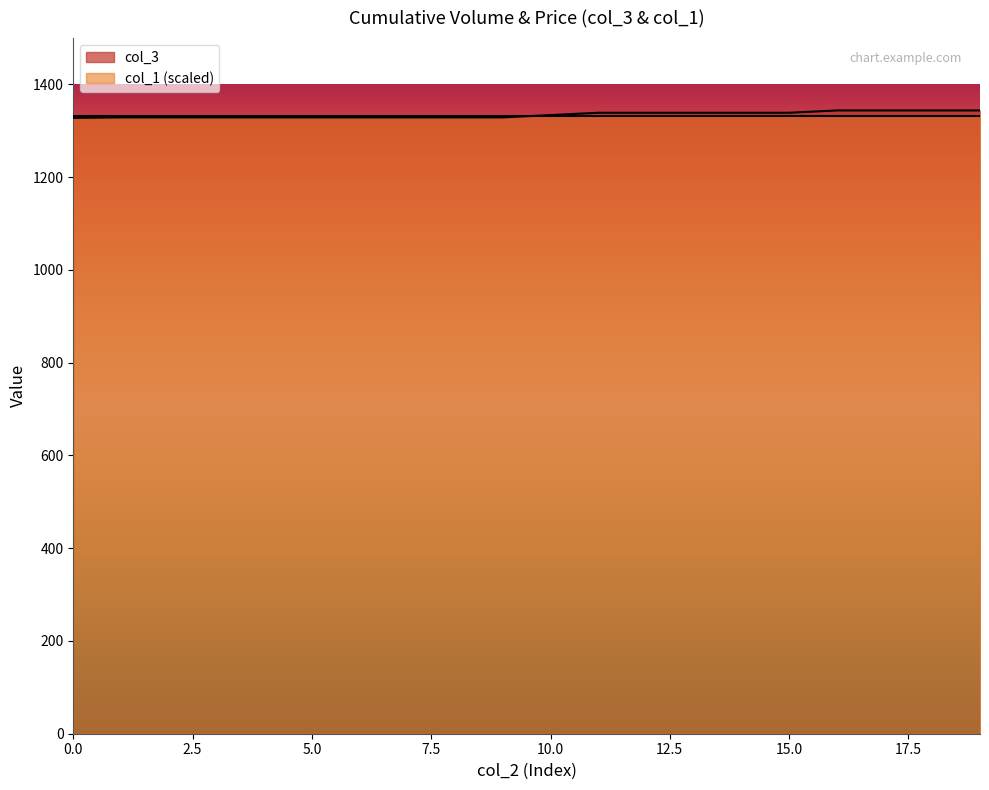

What is the lowest value of the col_3 series?

1328.0